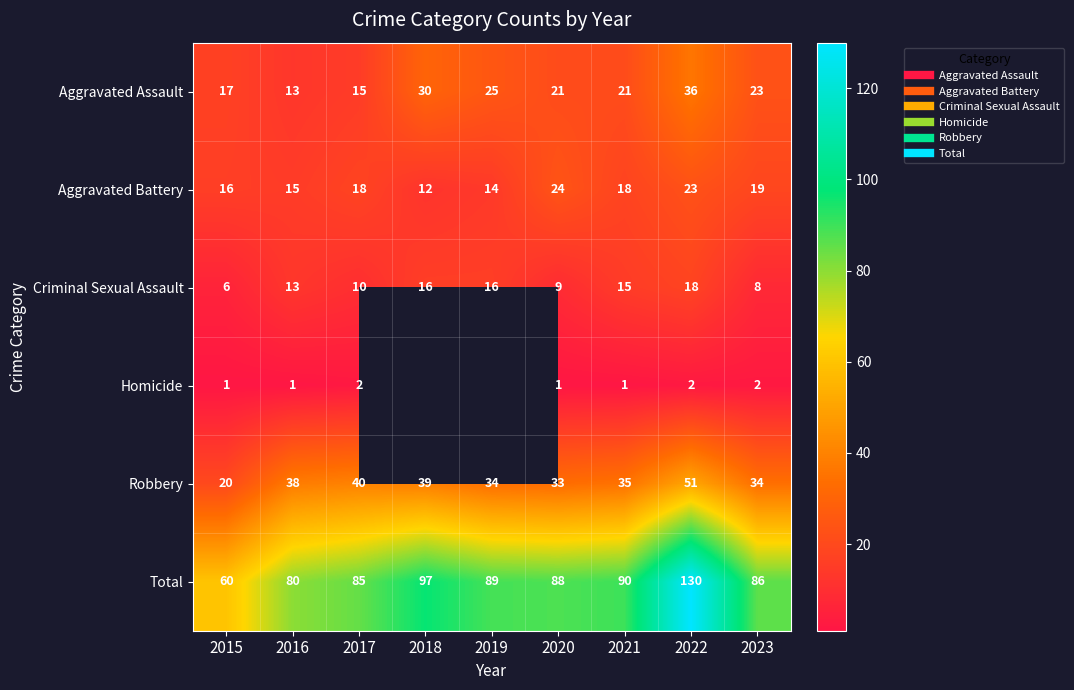

Rank the series by their maximum value, from lowest to highest.

Homicide, Criminal Sexual Assault, Aggravated Battery, Aggravated Assault, Robbery, Total